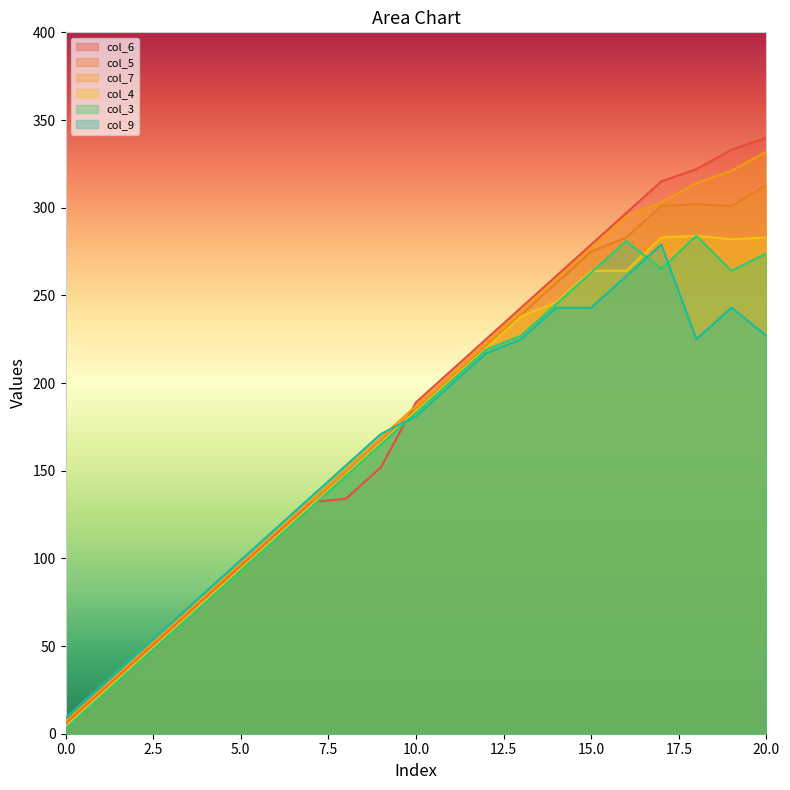

Between 12 and 19, which series saw the biggest shift?

col_6